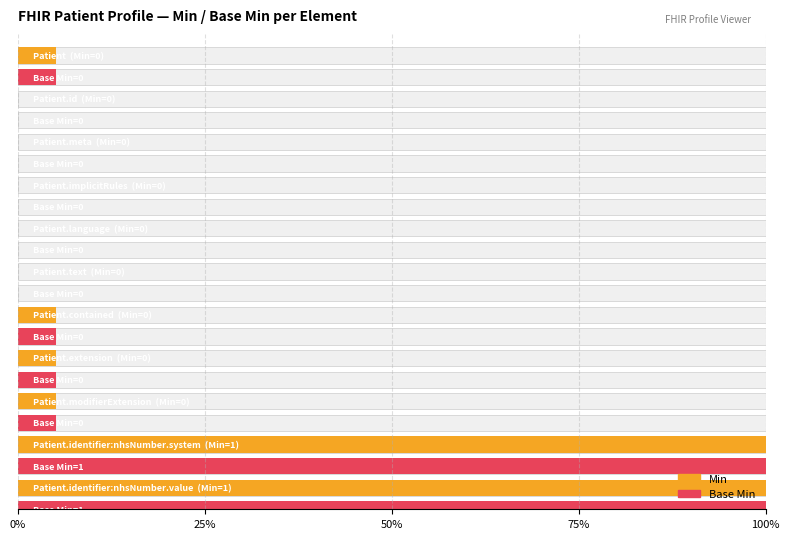

Which category has the lowest value in the Min series?

Patient